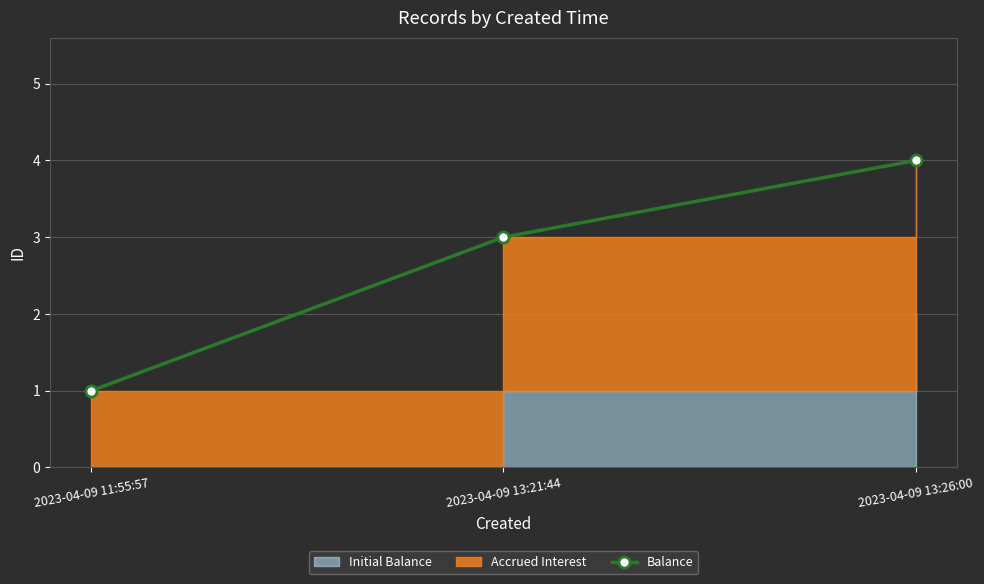

Which category has the lowest value across all series?

2023-04-09 11:55:57